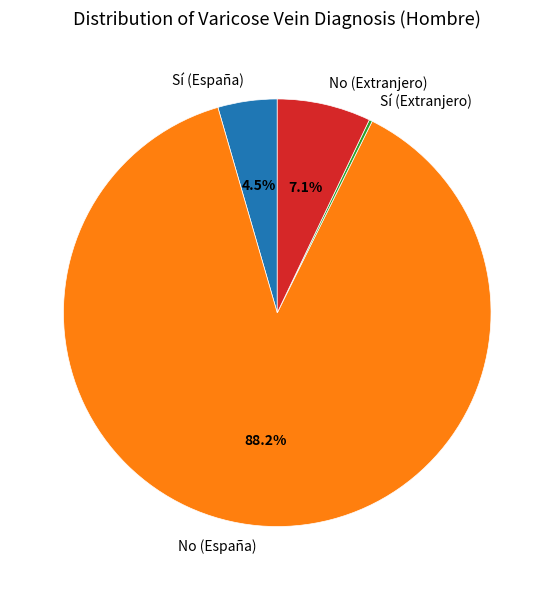

Which category has the biggest portion of the pie?

No (España)